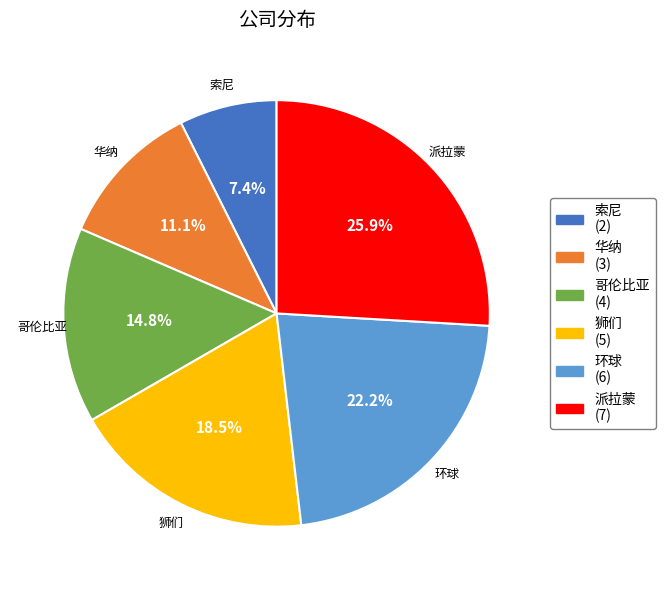

Is 哥伦比亚 the majority of the pie?

No